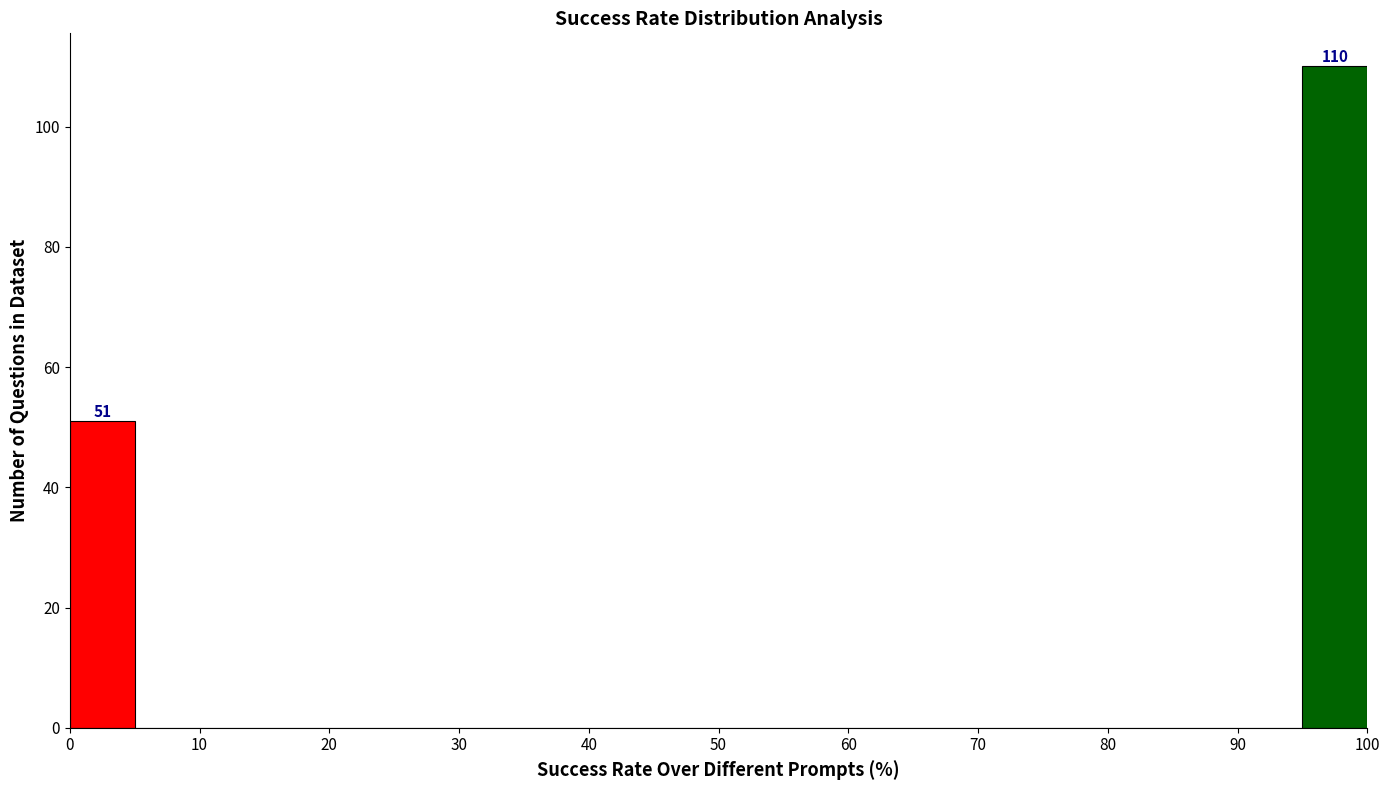

Over which range of the x-axis is the bar tallest?

95 to 100